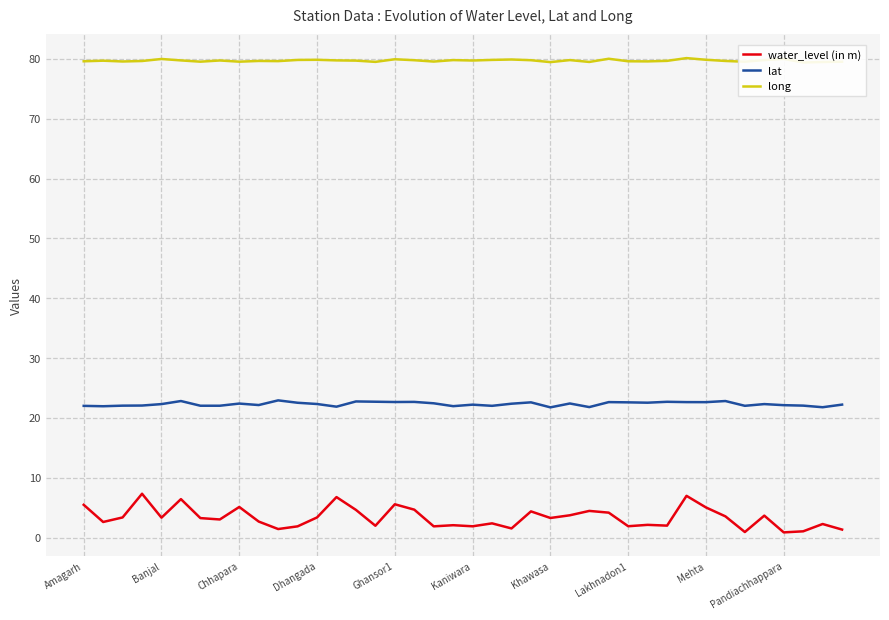

What is the value of the long point at the 2nd from the left?

79.7